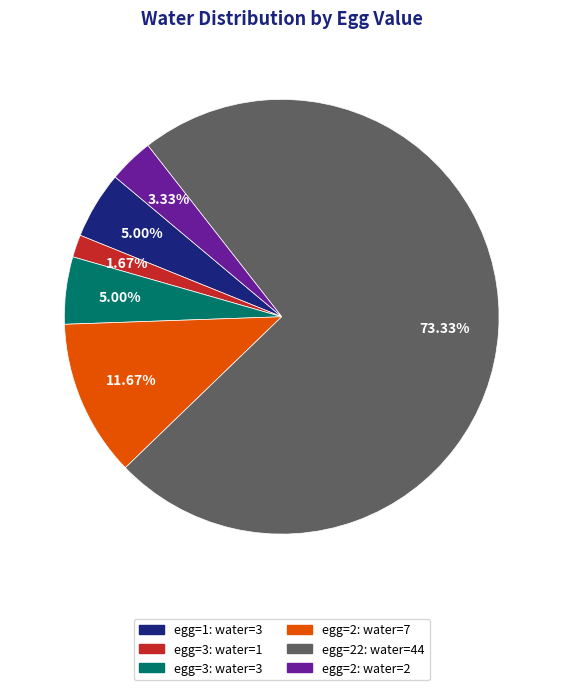

Which category accounts for the majority?

egg=22: water=44